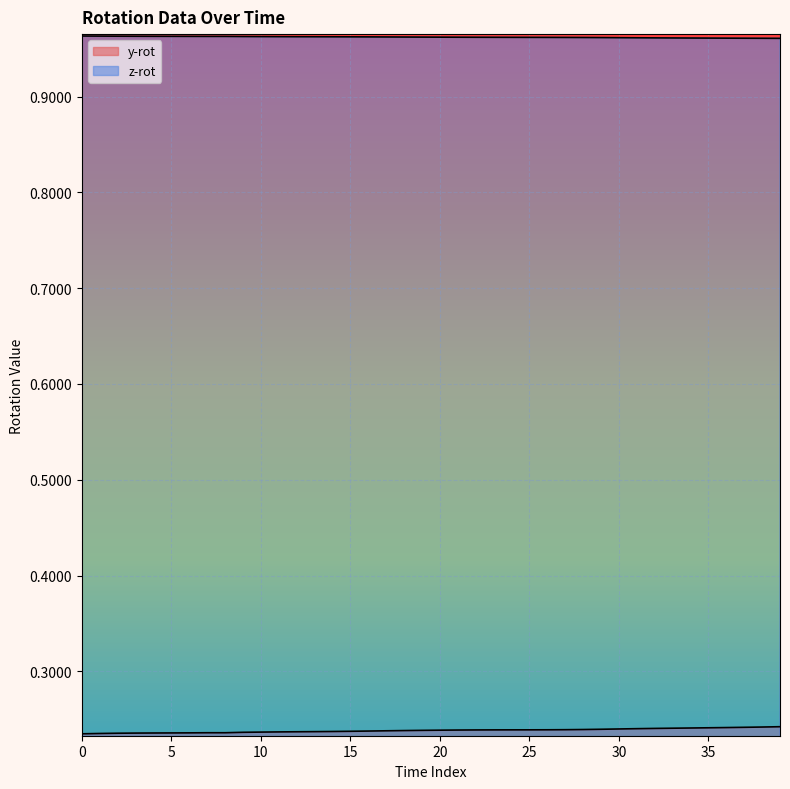

In z-rot, how many points are lower than both neighbors (excluding endpoints)?

1